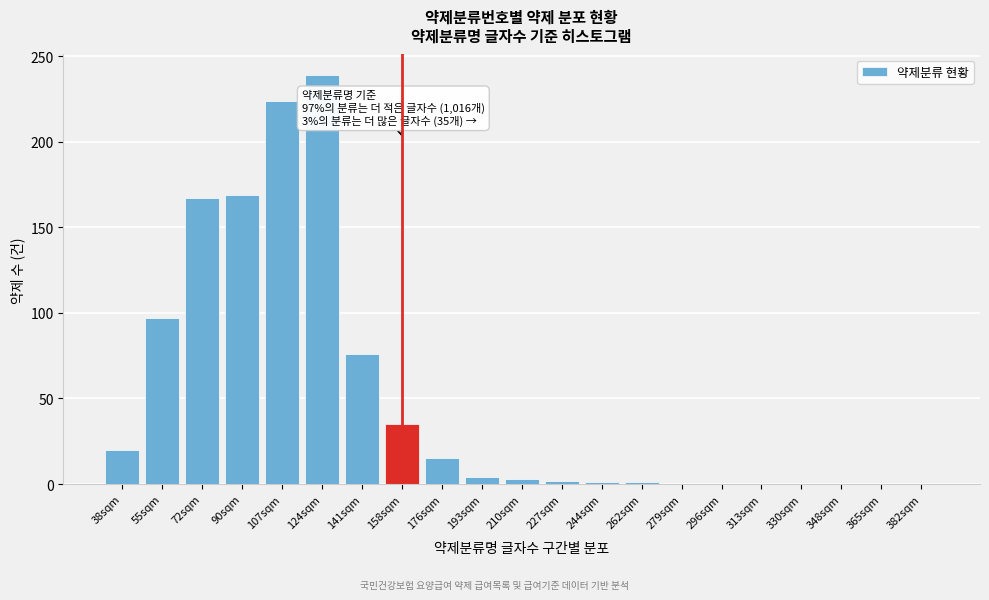

What is the change in value from 55sqm to 90sqm?

+72